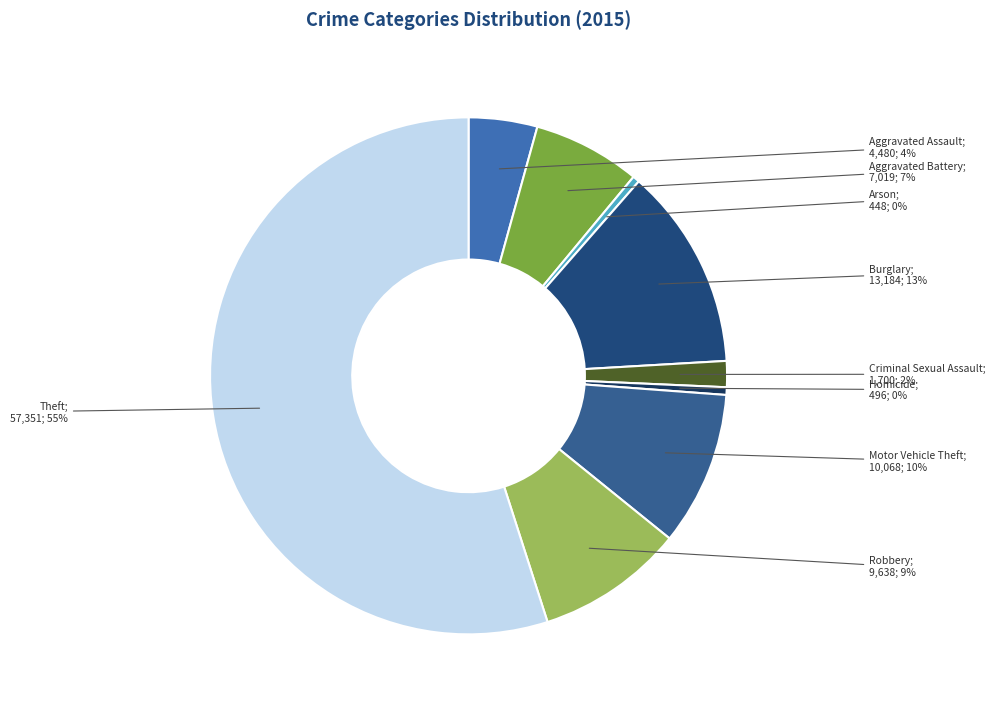

Is there any slice that represents more than half of the pie?

Yes